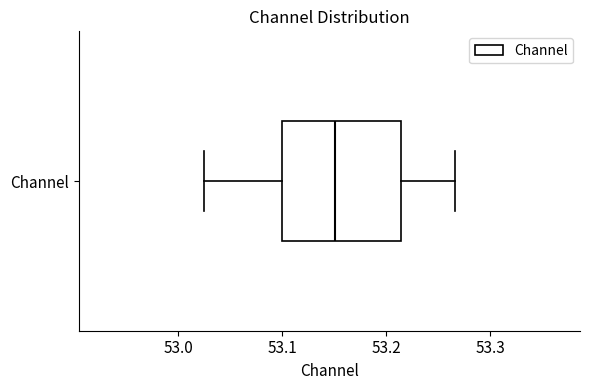

Where does the right whisker of the box for Channel end on the x-axis? The values are not printed on the chart, so give them approximately, as read against the axis.

53.27